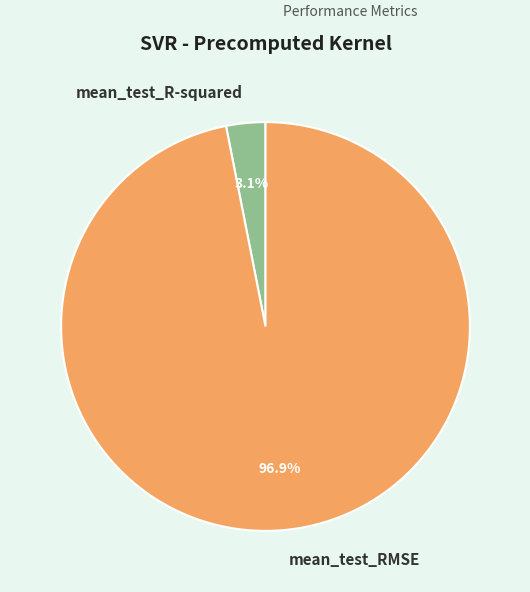

Which has a higher value, mean_test_R-squared or mean_test_RMSE?

mean_test_RMSE